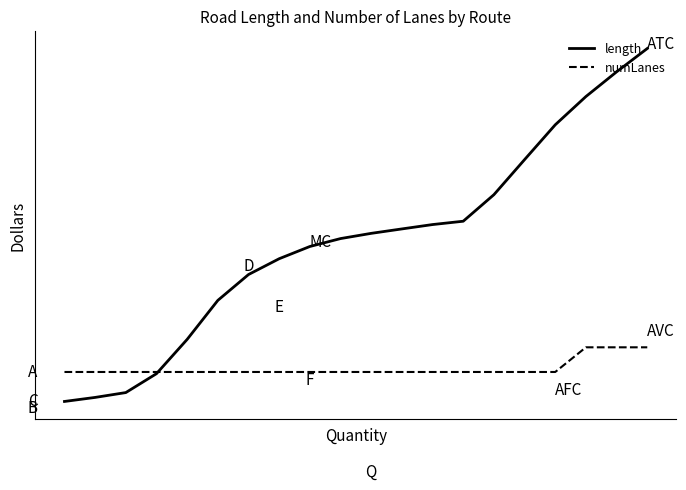

List the series in order of their overall mean, highest first.

length, numLanes